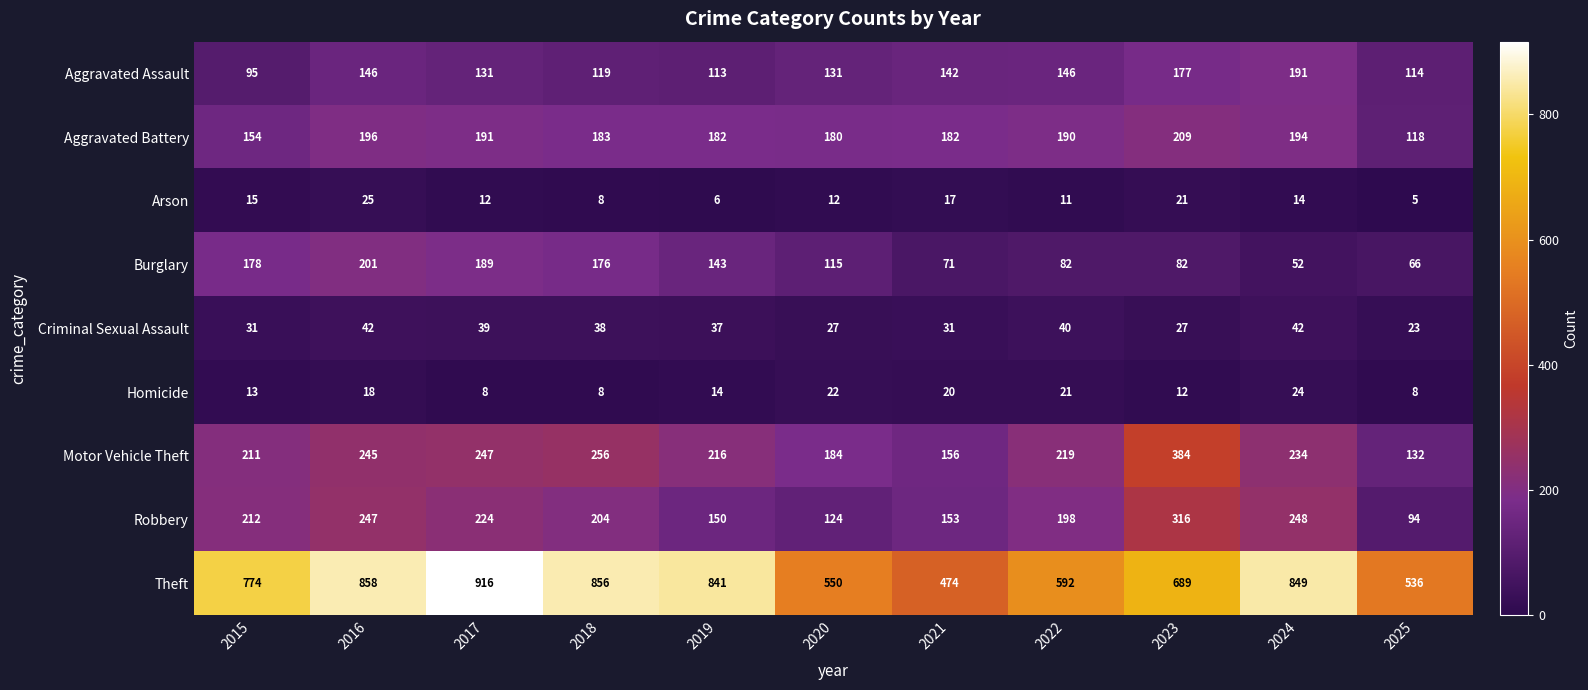

How many data points in Burglary are less than 115?

5